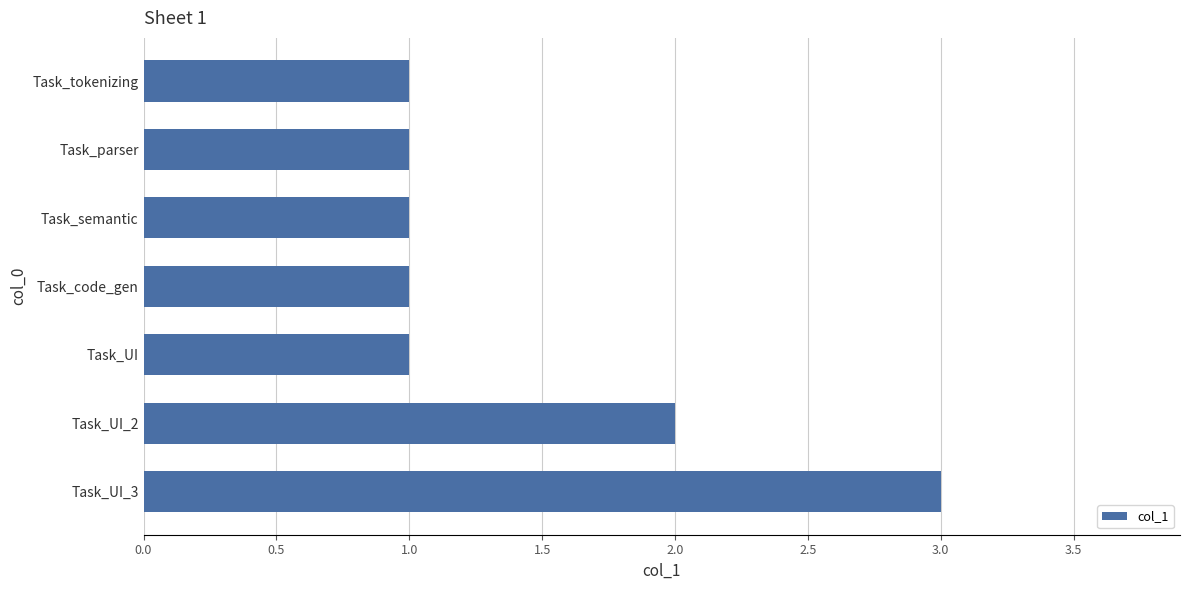

Does the chart contain any negative values?

No